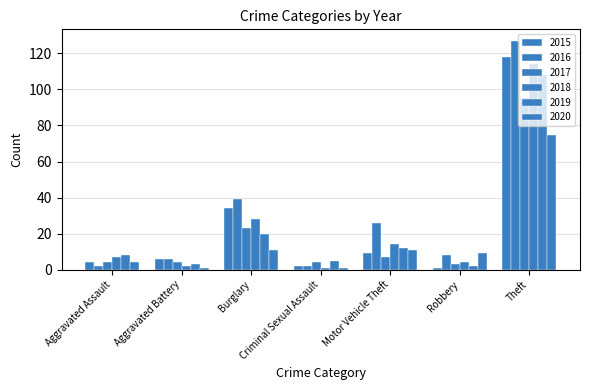

How many values in the 2016 series are below 8?

3